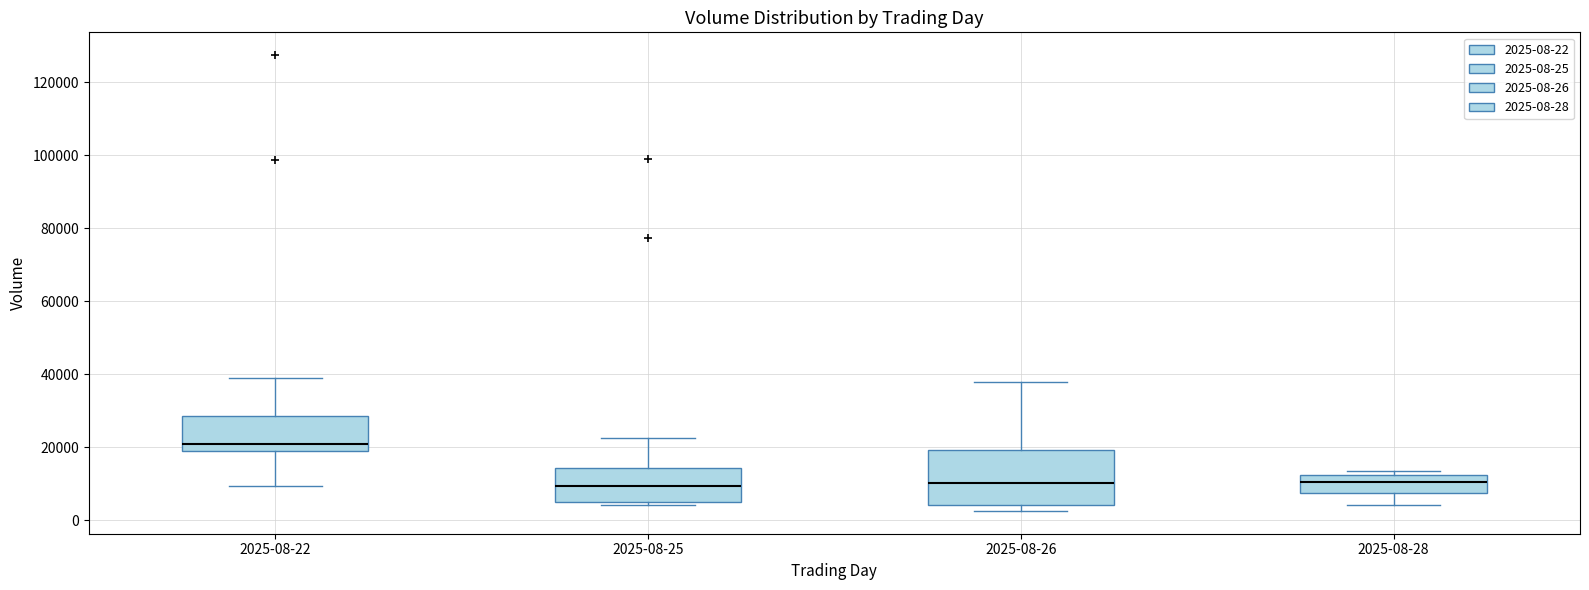

Reading left to right, transcribe this box plot: for each box, give where its median line is, the range the box spans, and where its two whiskers end, as read against the y-axis. The values are not printed on the chart, so give them approximately, as read against the axis.

2025-08-22: median 22000, box 18000 to 28000, whiskers 10000 to 40000
2025-08-25: median 10000, box 4000 to 14000, whiskers 4000 (just below the box's lower edge) to 22000
2025-08-26: median 10000, box 4000 to 20000, whiskers 2000 to 38000
2025-08-28: median 10000, box 8000 to 12000, whiskers 4000 to 14000